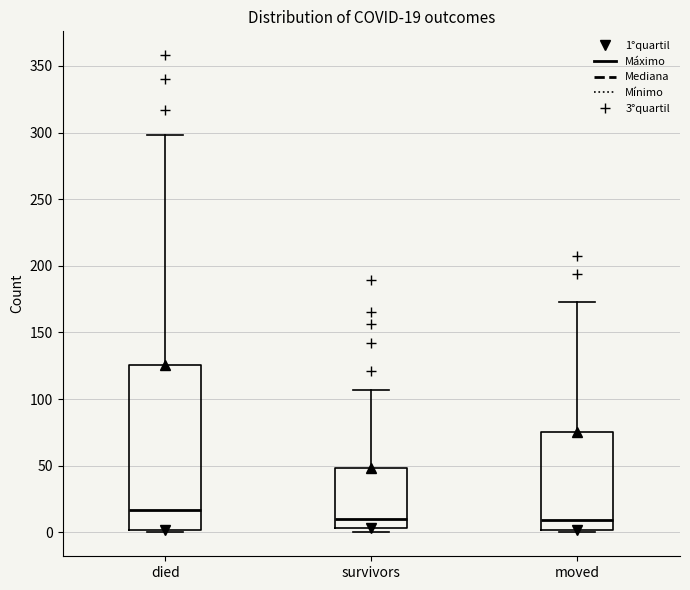

Which box's median line is the highest?

died